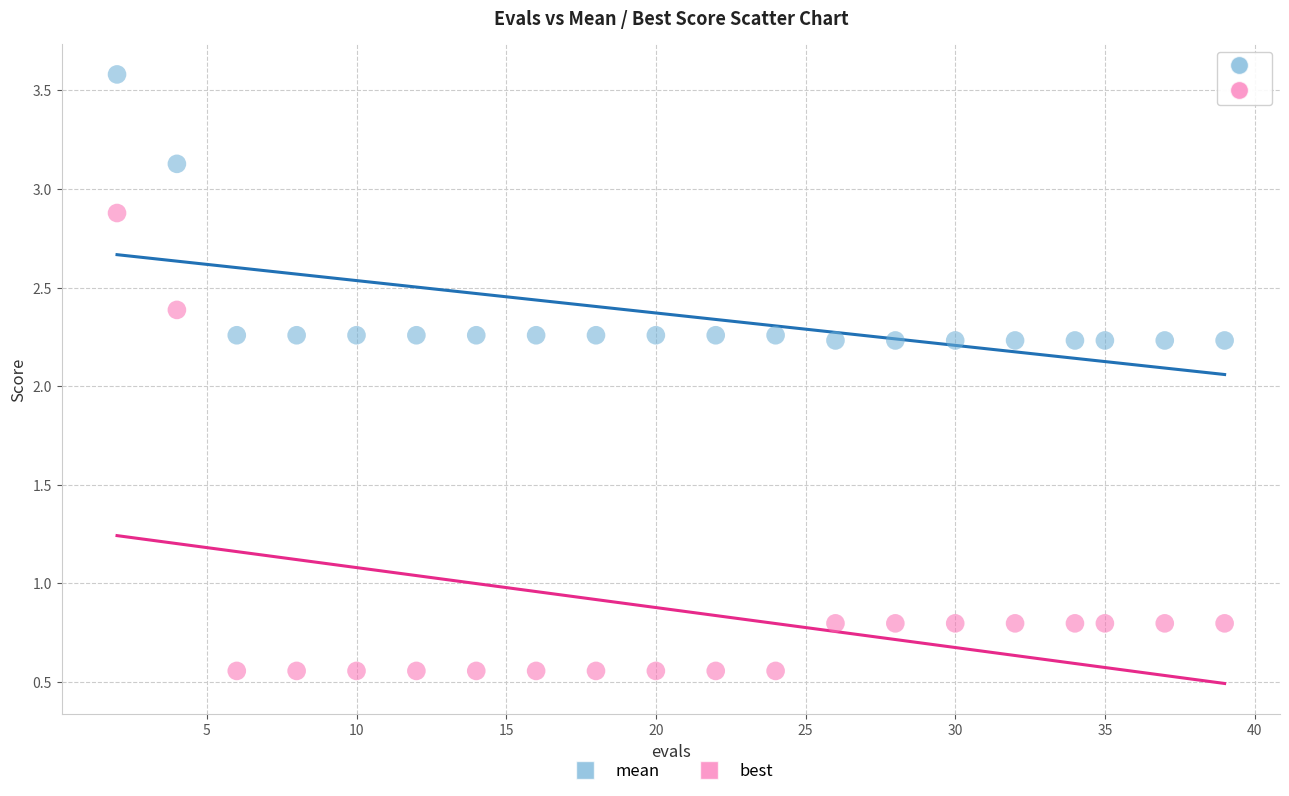

What is the X range (max minus min) for the scatter plot?

37.0